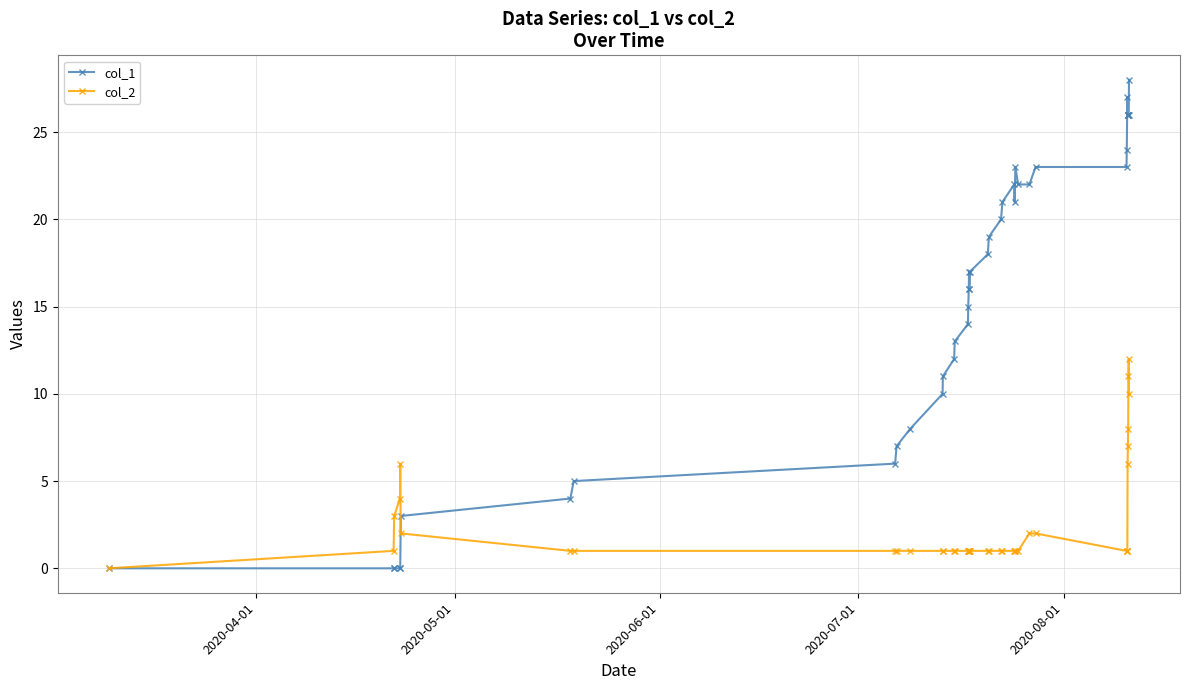

Reading left to right, what are all the values shown in this chart?

col_1: 0	0	0	0	0	3	4	5	6	7	8	10	11	12	13	14	15	16	17	16	17	18	19	20	21	22	21	23	22	22	23	23	24	27	26	26	26	26	26	28
col_2: 0	1	3	4	6	2	1	1	1	1	1	1	1	1	1	1	1	1	1	1	1	1	1	1	1	1	1	1	1	2	2	1	1	1	6	7	8	11	12	10